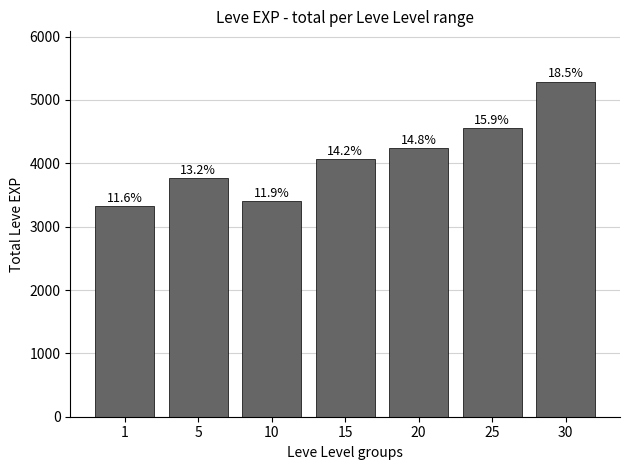

How many bars are there in total?

7